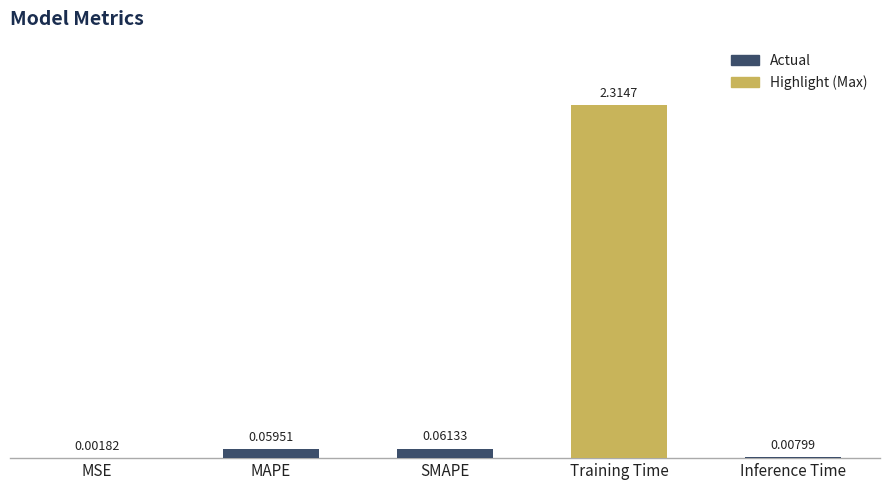

Between SMAPE and Inference Time, which is larger?

SMAPE